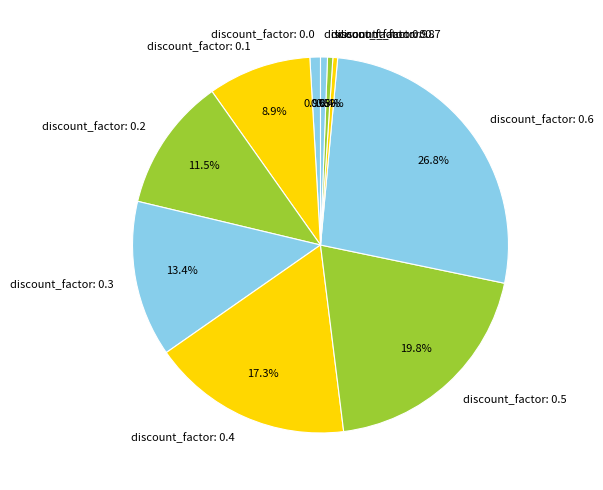

Which slice is the largest?

discount_factor: 0.6